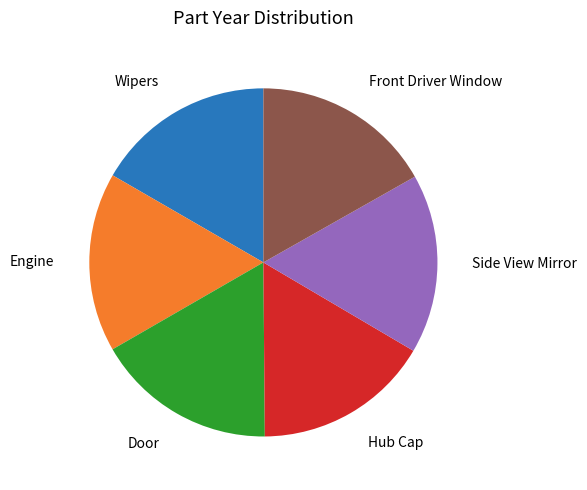

Is there any slice that represents more than half of the pie?

No